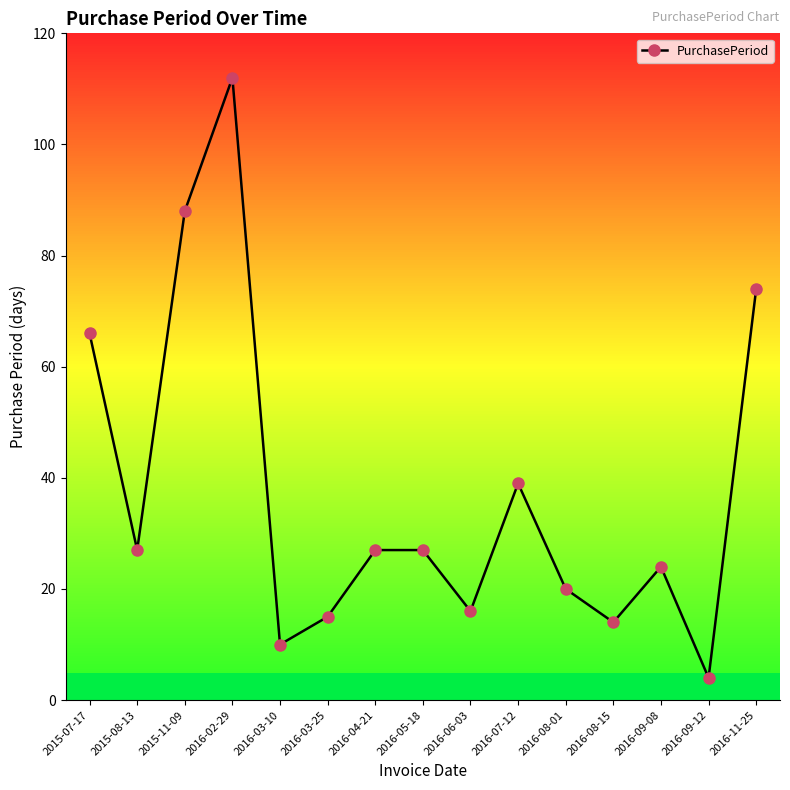

Reading right to left, extract all data points from this chart.

74	4	24	14	20	39	16	27	27	15	10	112	88	27	66